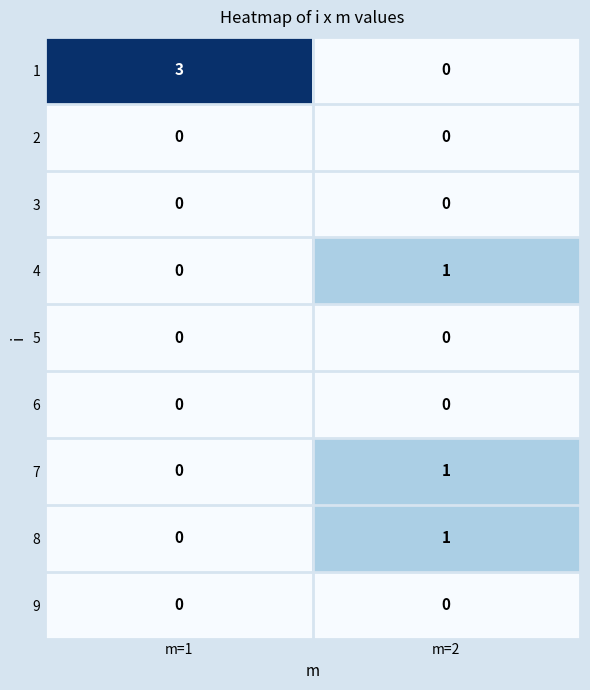

Is the value of 4 at m=2 greater than the value of 7 at m=1?

Yes